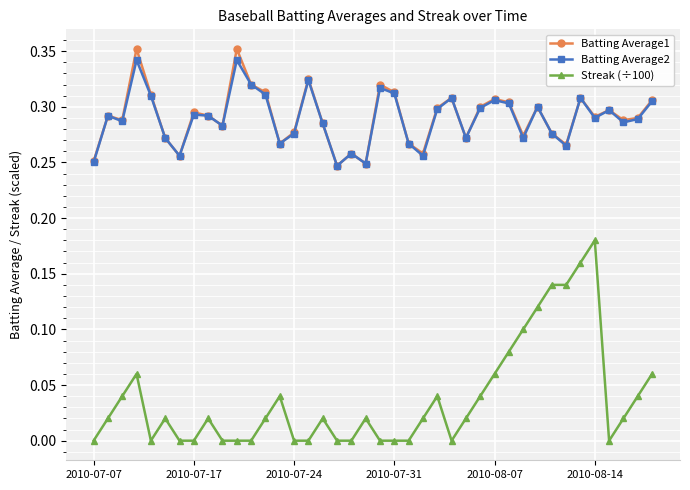

True or false: Streak (÷100) and Batting Average2 cross at least once.

False